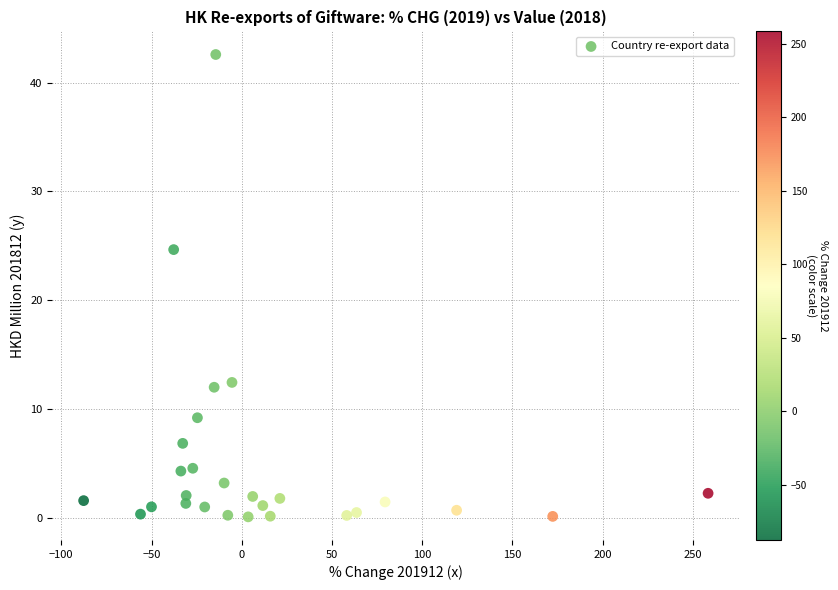

What Y value in the scatter plot is closest to 21?

24.6